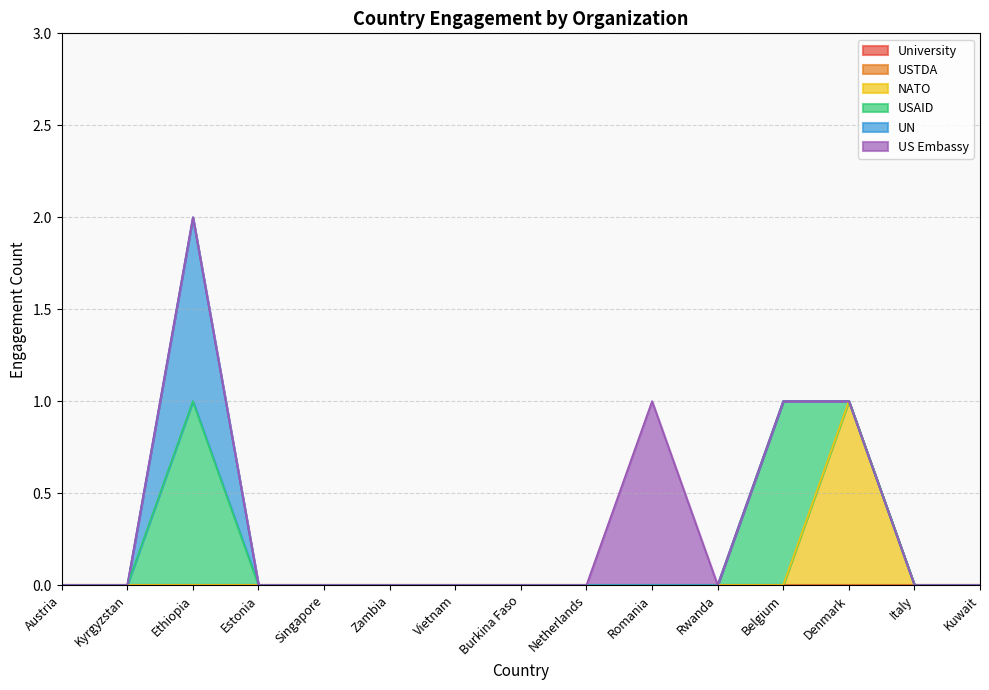

At how many categories does at least one series exceed 0?

4